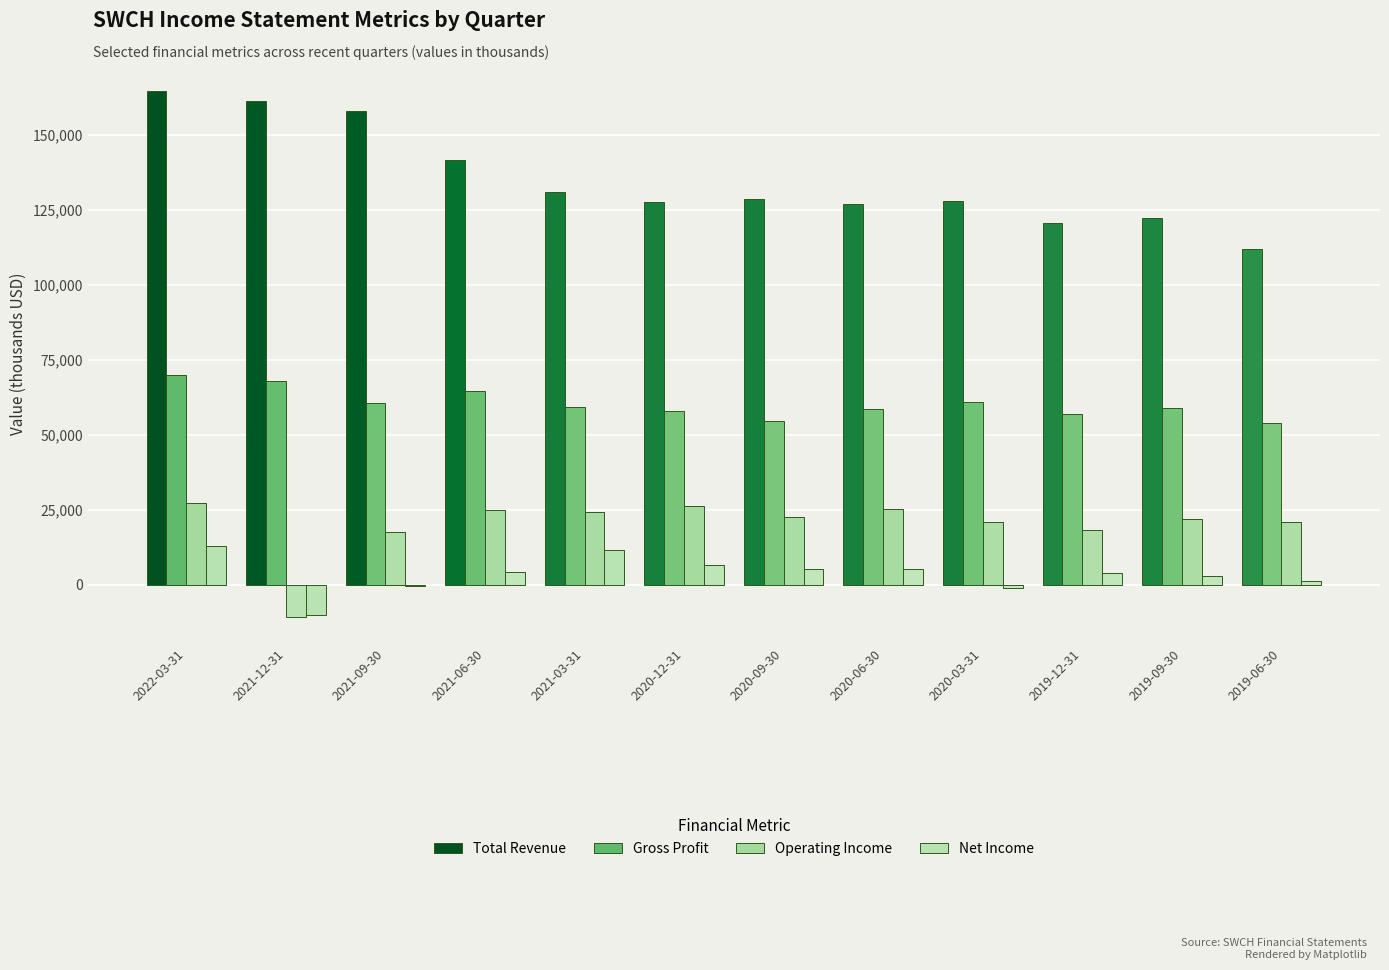

What is the difference between the Net Income values at 2022-03-31 and 2020-09-30?

7600